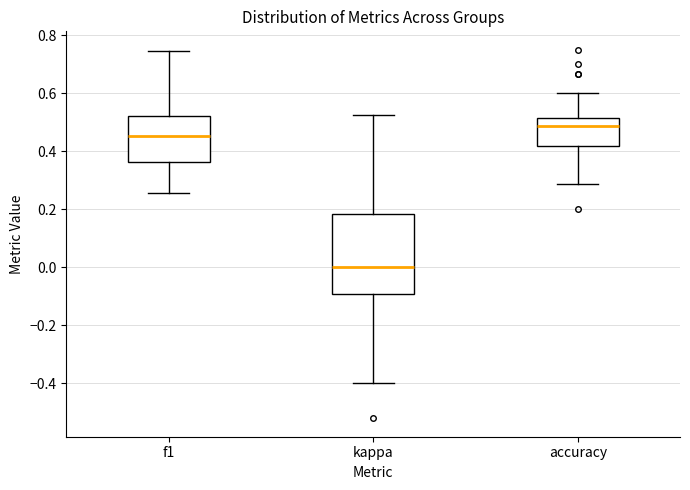

Reading left to right, transcribe this box plot: for each box, give where its median line is, the range the box spans, and where its two whiskers end, as read against the y-axis. The values are not printed on the chart, so give them approximately, as read against the axis.

f1: median 0.46, box 0.36 to 0.52, whiskers 0.26 to 0.74
kappa: median 0.00, box -0.10 to 0.18, whiskers -0.40 to 0.52
accuracy: median 0.48, box 0.42 to 0.52, whiskers 0.28 to 0.60